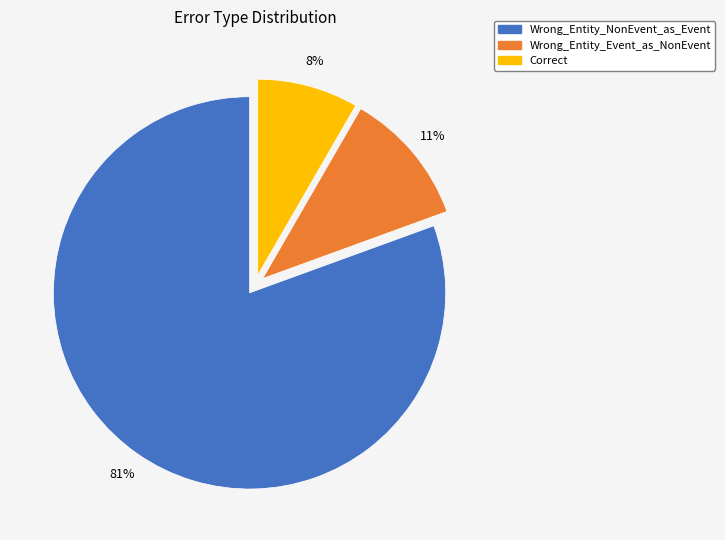

To the nearest percent, what is the average slice percentage?

33%